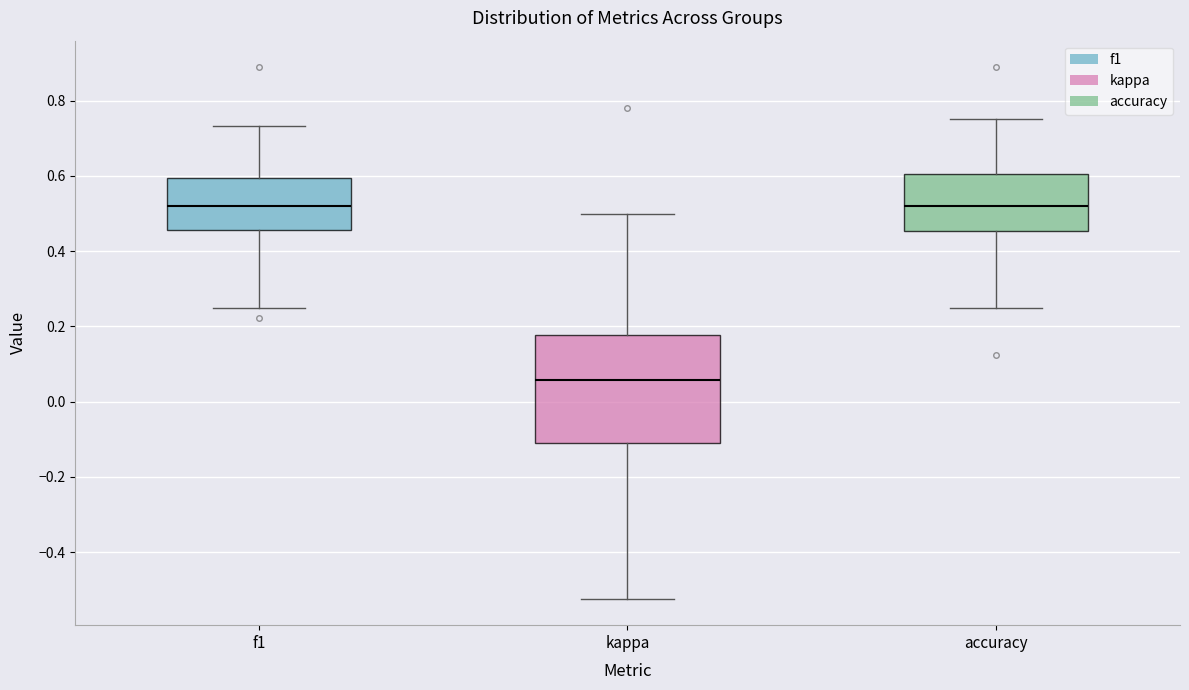

Which box is the tallest, from its lower edge to its upper edge?

kappa